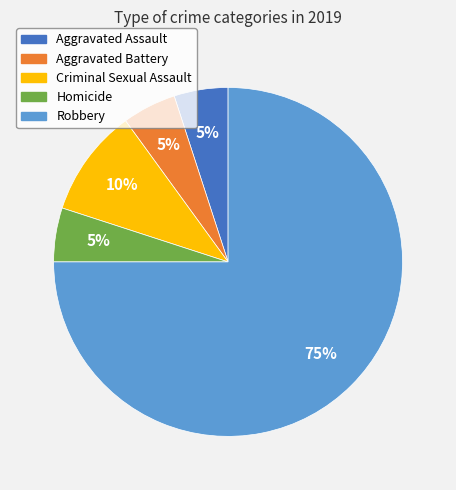

Do Aggravated Assault and Homicide together represent more than half of the pie?

No